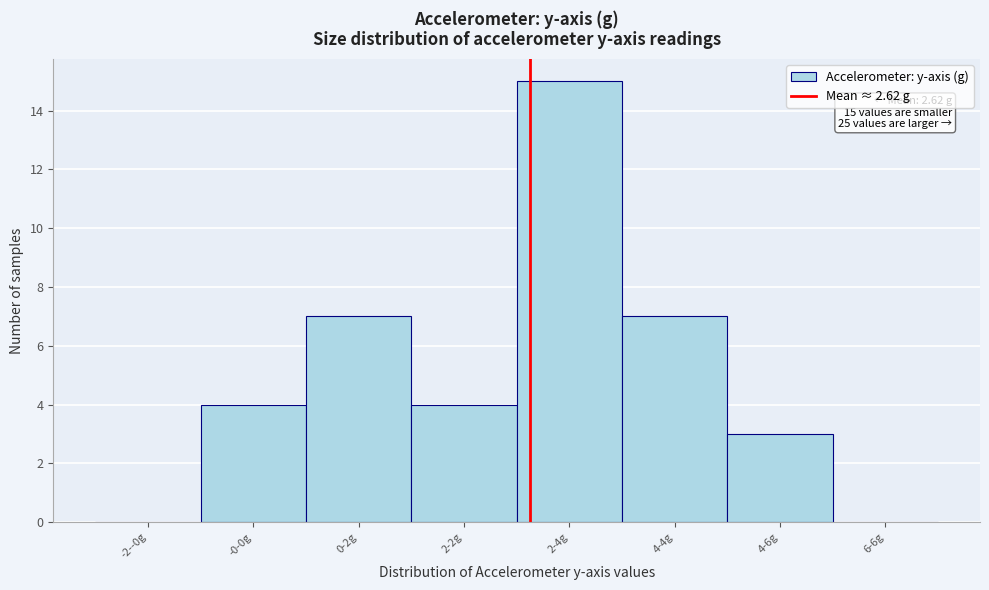

Reading left to right, what are all the values shown in this chart?

-2--0g=0	-0-0g=4	0-2g=7	2-2g=4	2-4g=15	4-4g=7	4-6g=3	6-6g=0